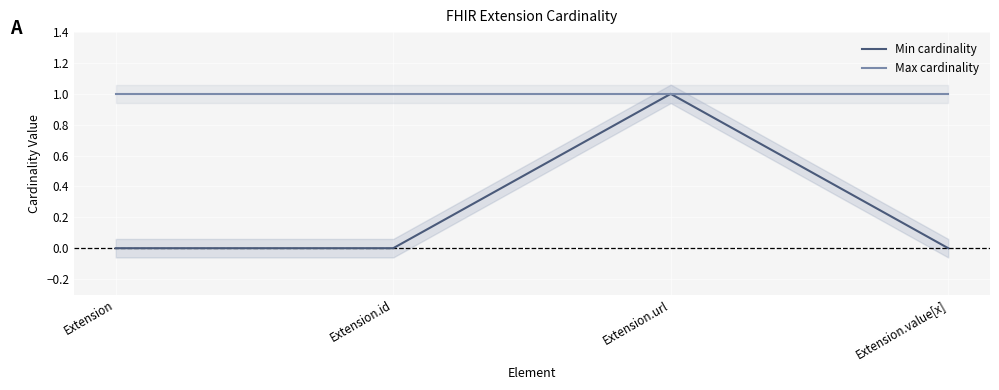

Which has a higher value, Extension.value[x] or Extension.id?

Extension.value[x]